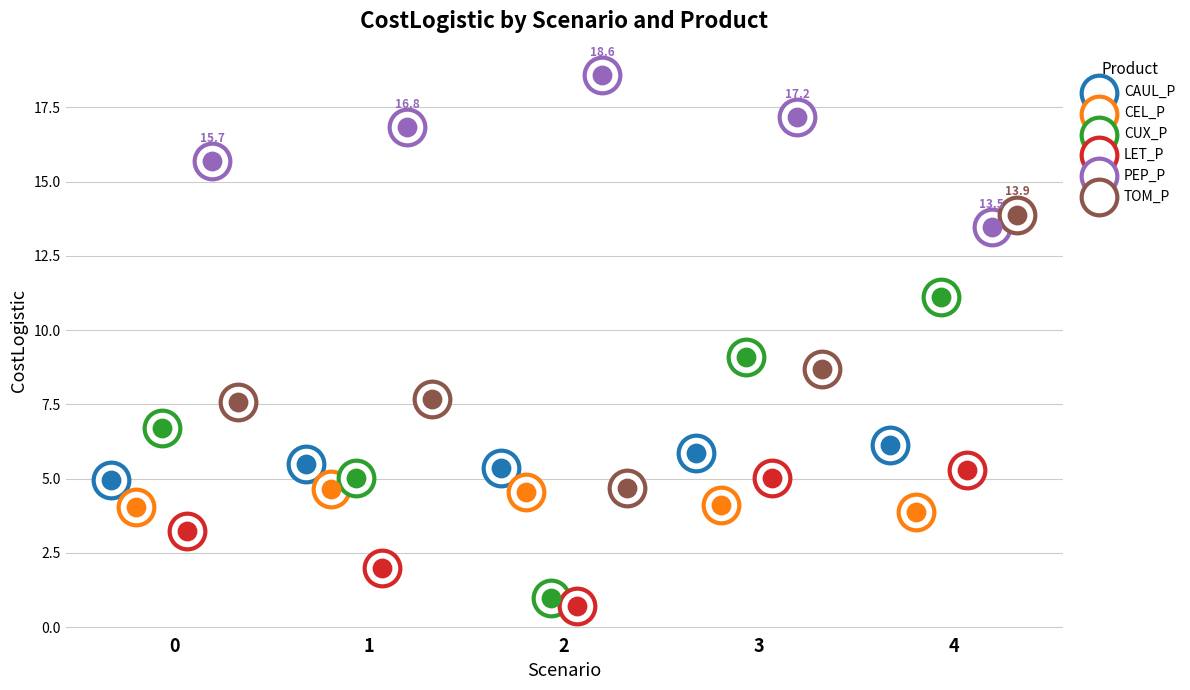

Which series has the largest total across all categories?

PEP_P